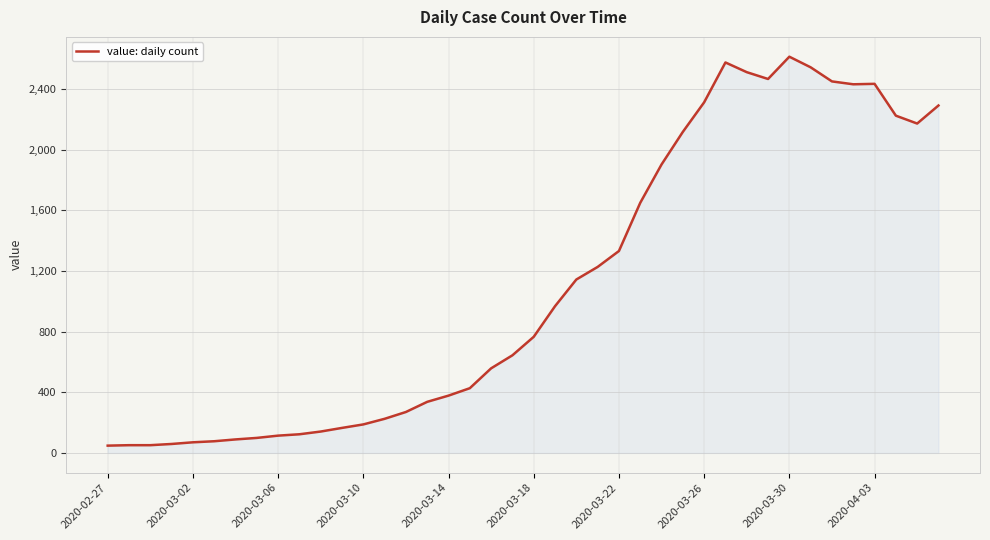

What is the maximum value shown in the chart?

2614